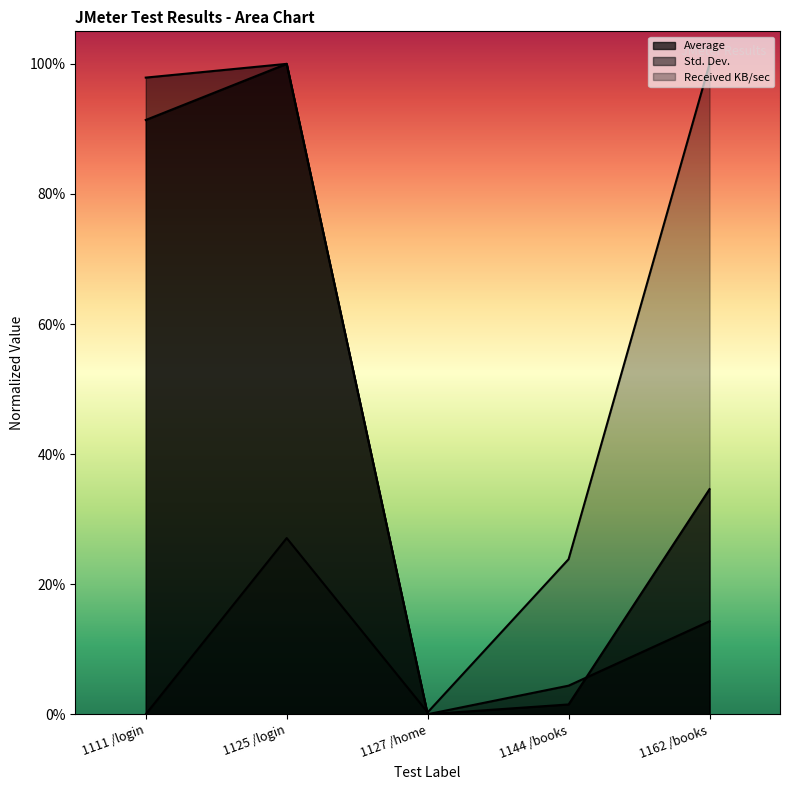

Is it true that Average equals 1.2 at 1111 /login?

False